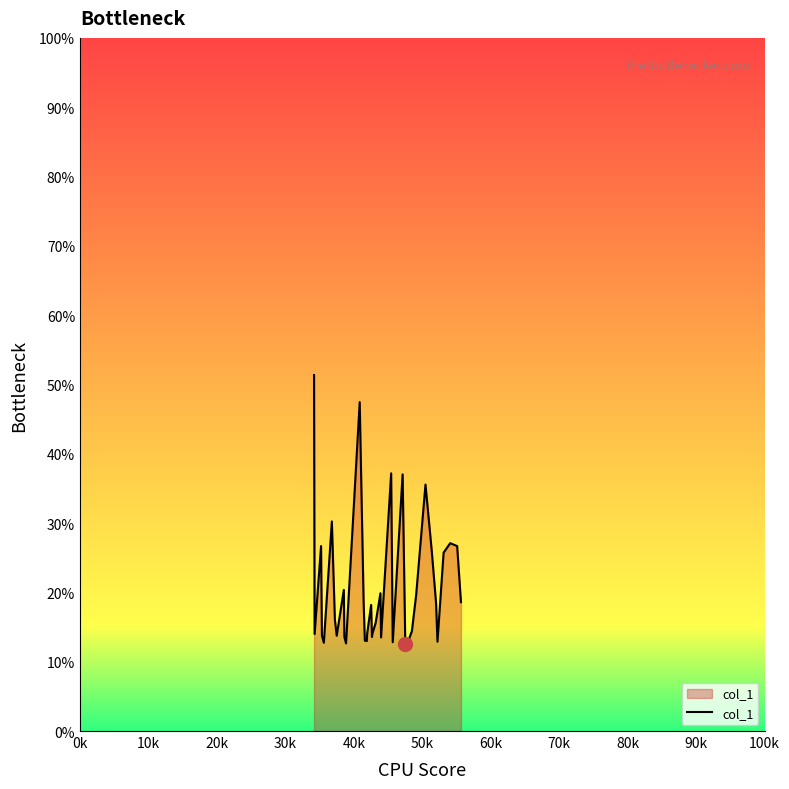

What is the minimum value shown in the chart?

12.5